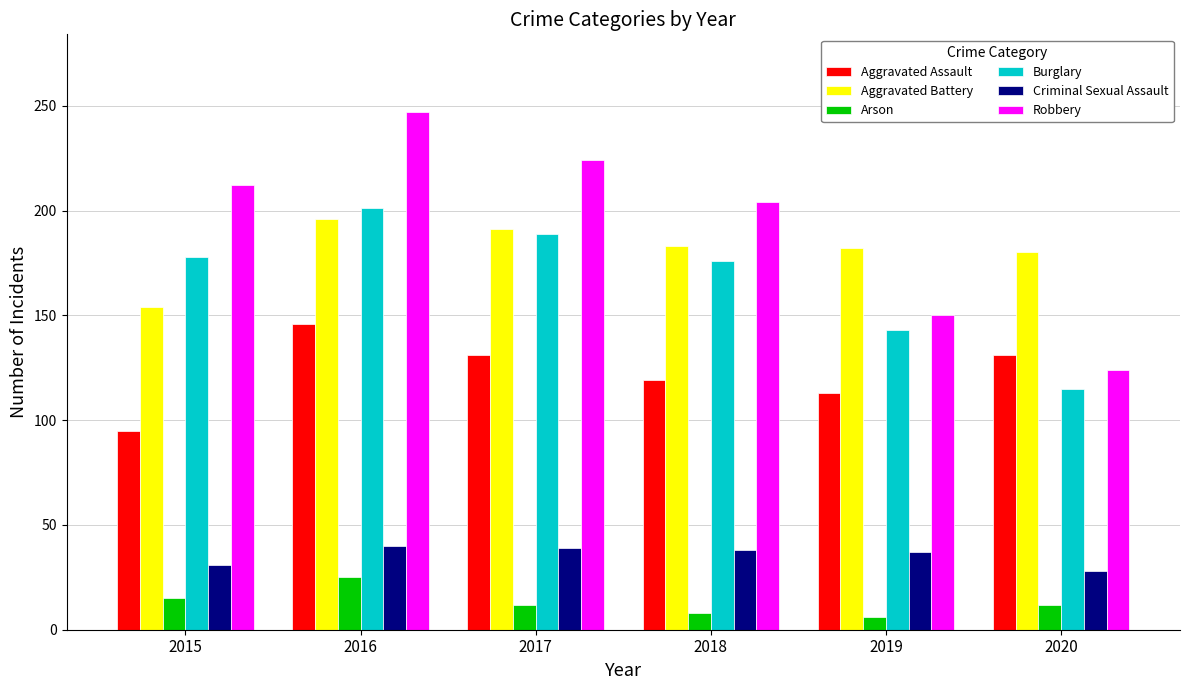

Which category has the highest value across all series?

2016